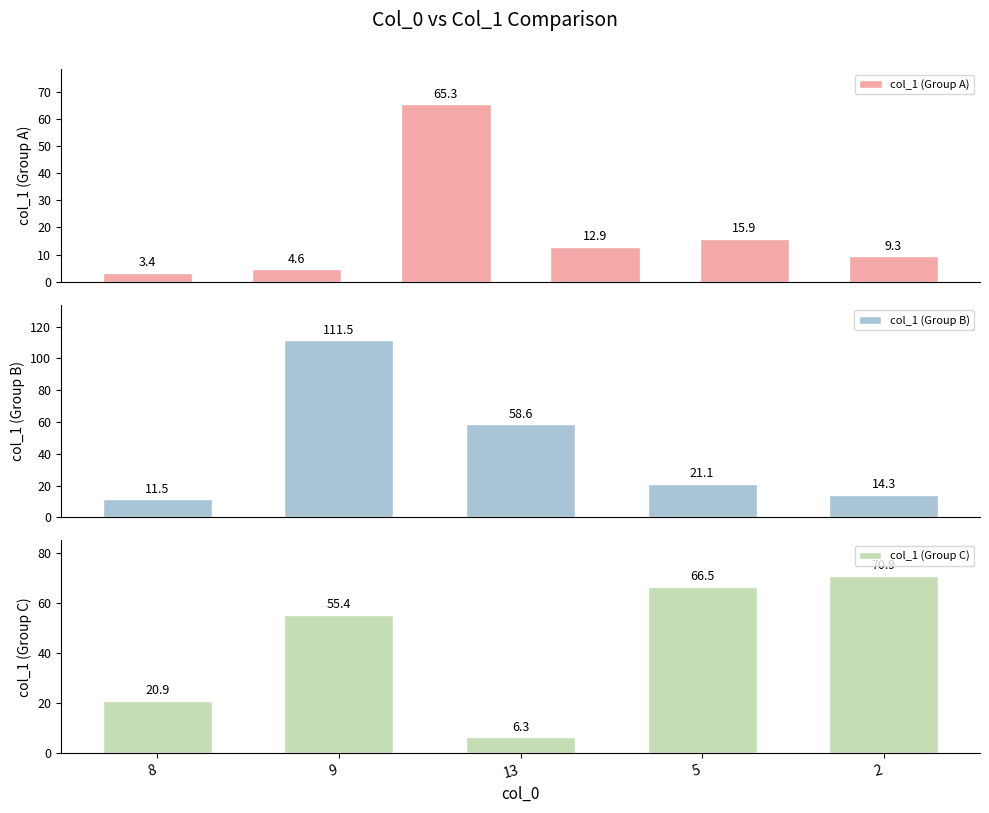

Is it true that the value at 13 is 8.8?

False